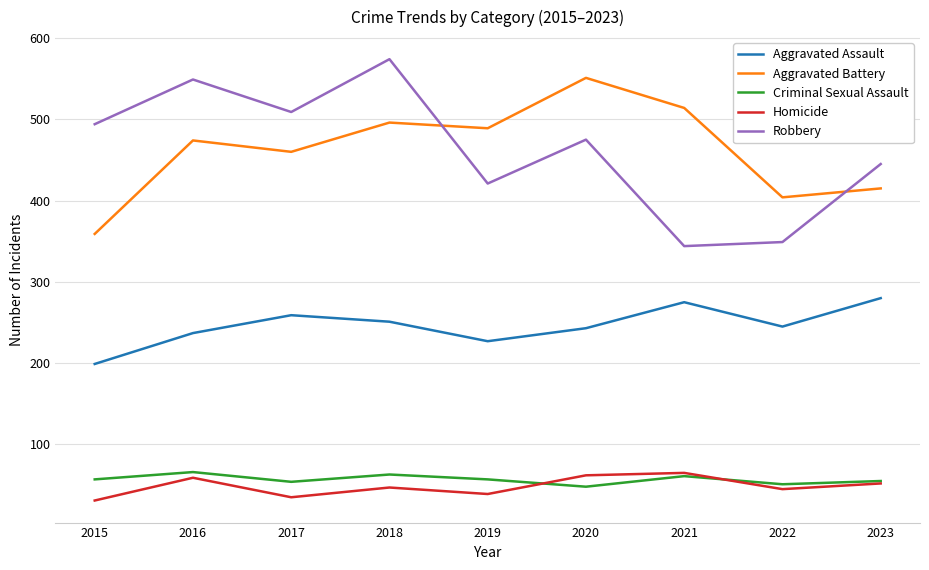

What are all the series names shown in the legend?

Aggravated Assault, Aggravated Battery, Criminal Sexual Assault, Homicide, Robbery